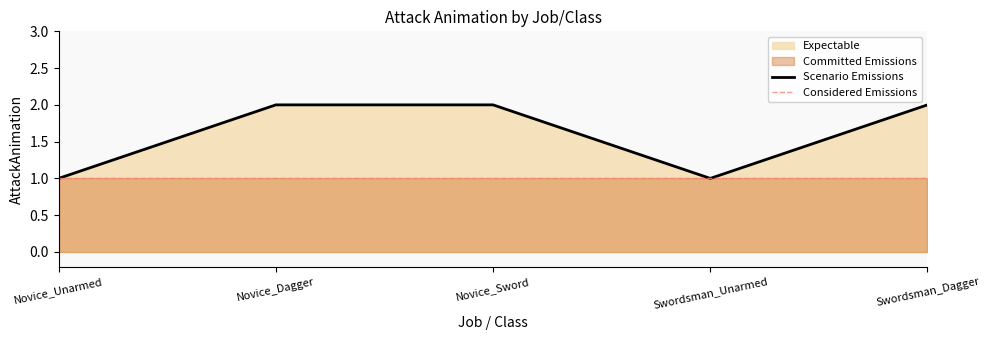

Read the value at Swordsman_Dagger.

2